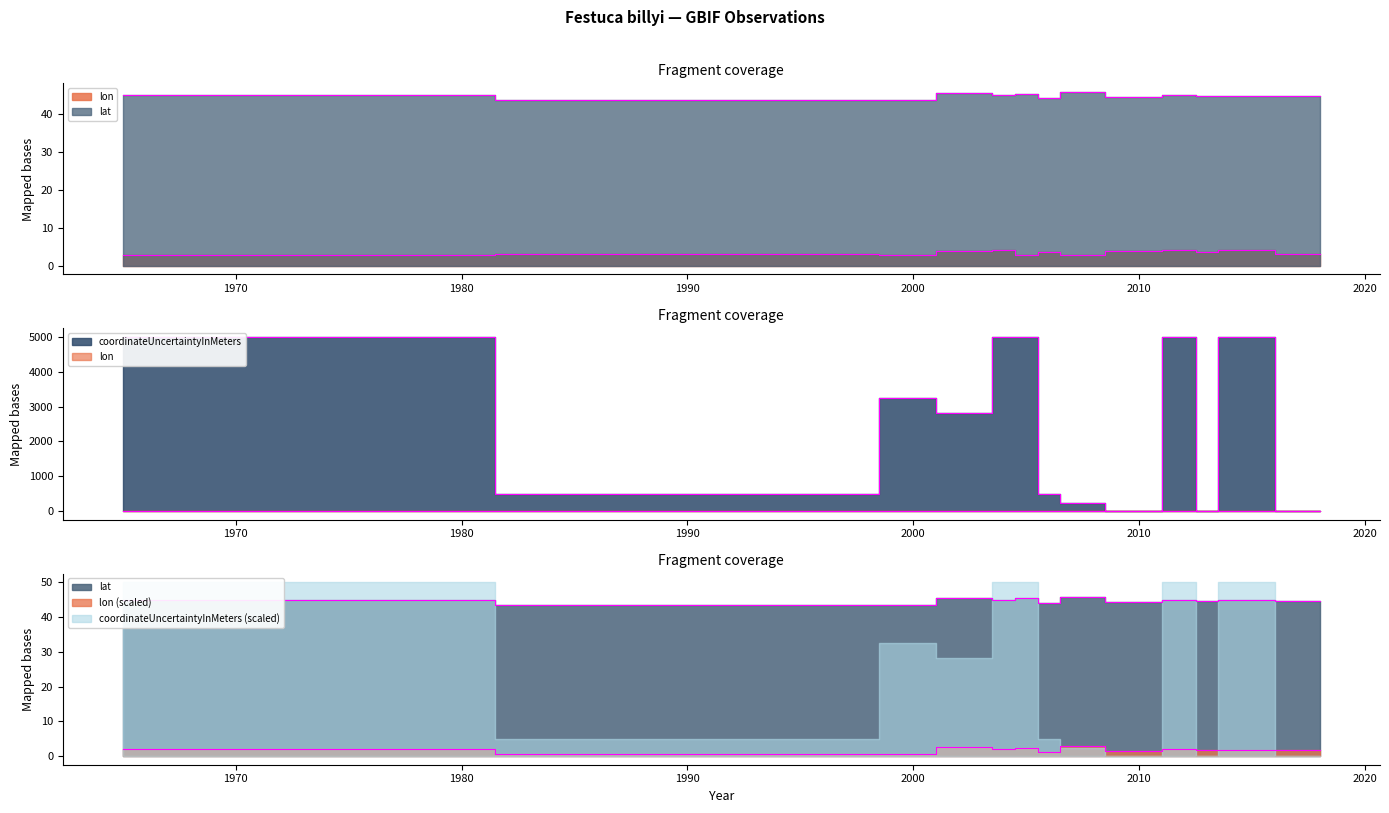

What is the difference between the lon values at 2003 and 1965?

1.1